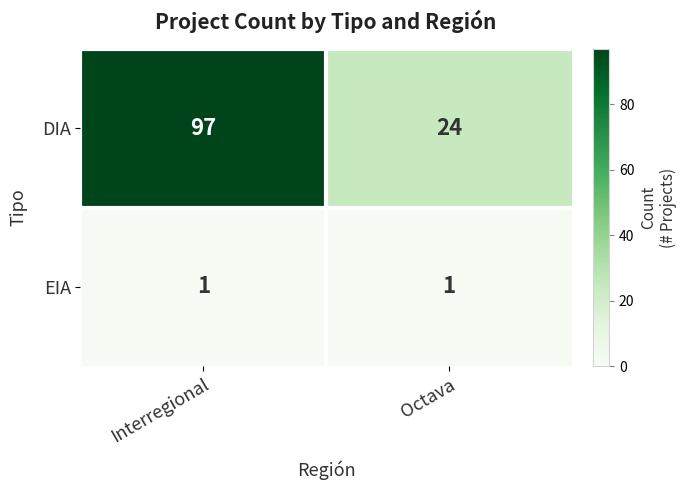

Reading left to right, transcribe all the data shown in this chart.

DIA: 97	24
EIA: 1	1